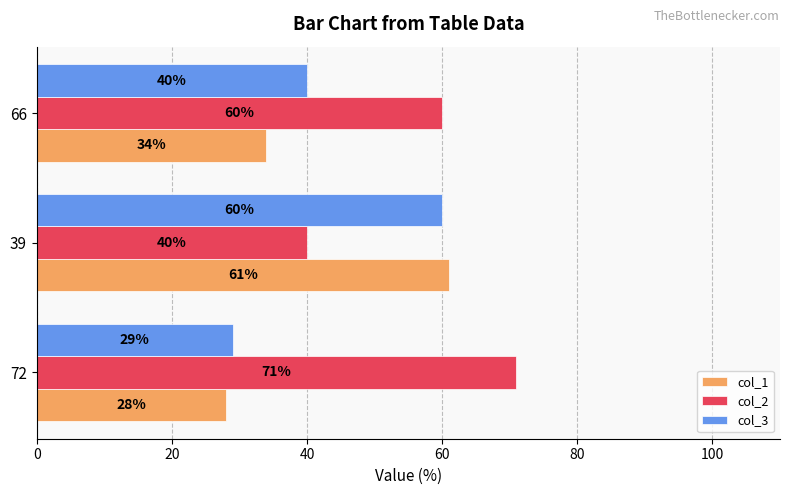

The value of col_1 at 72 is 28. True or false?

True